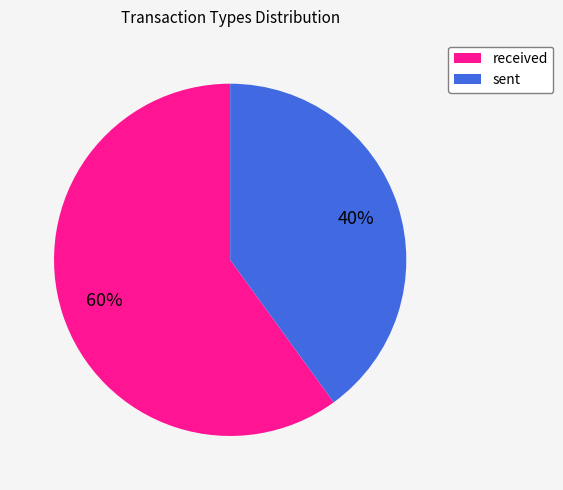

To the nearest percent, what is the combined percentage of received and sent?

100%